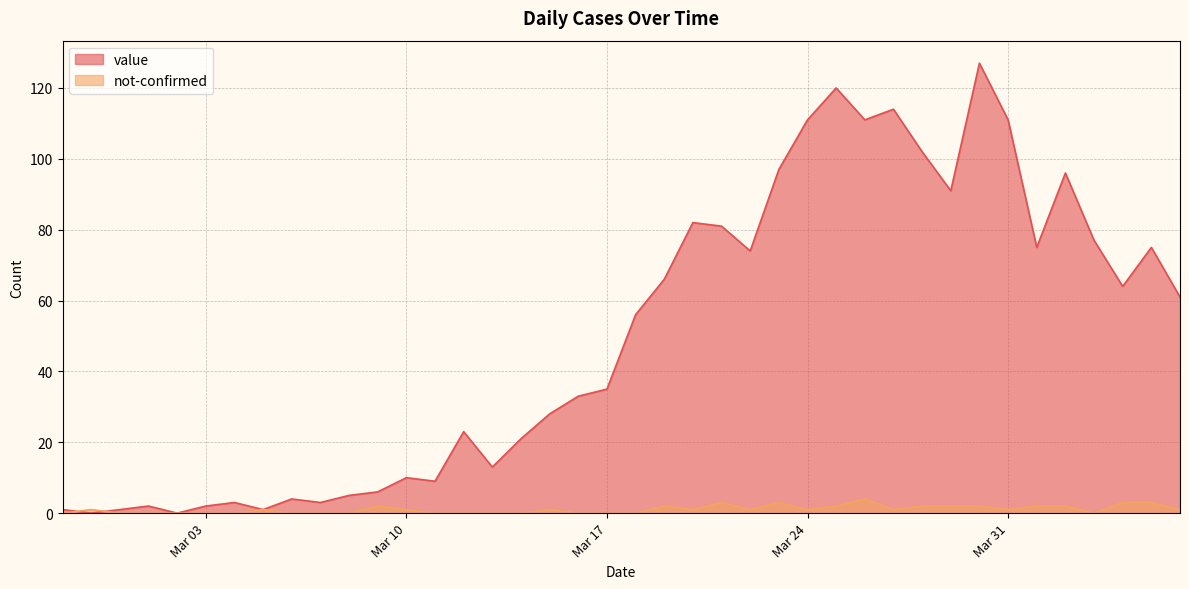

How many categories are shown in the chart?

40